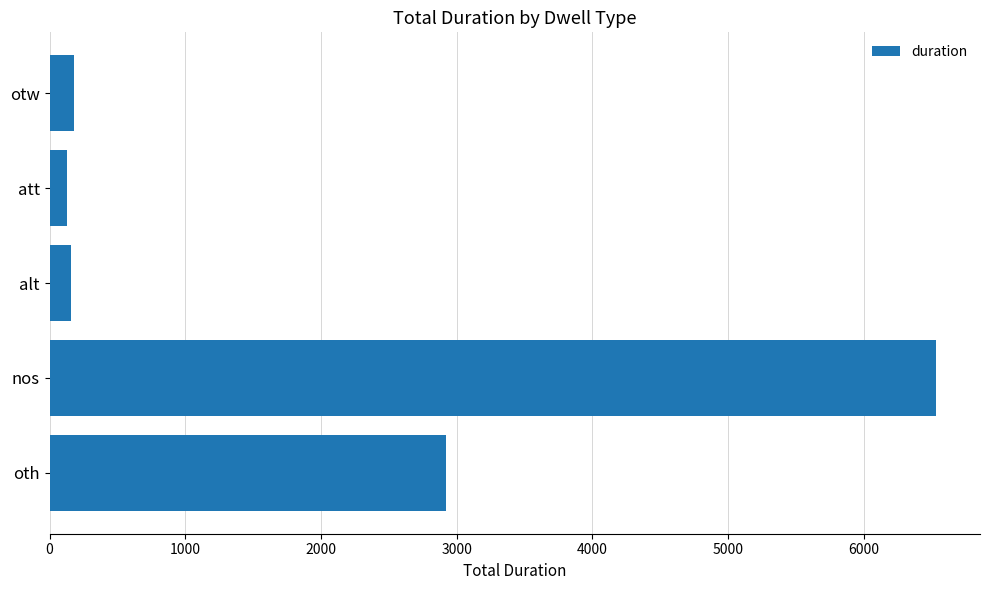

The chart shows a value of 161 at alt. True or false?

True